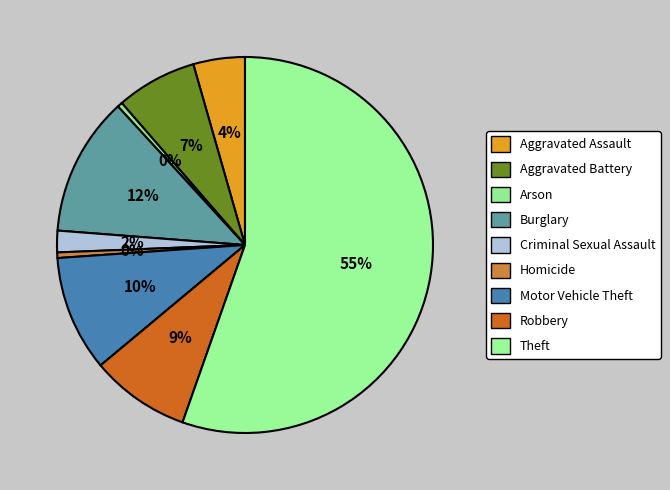

What is the total percentage of Robbery and Motor Vehicle Theft?

18.5%